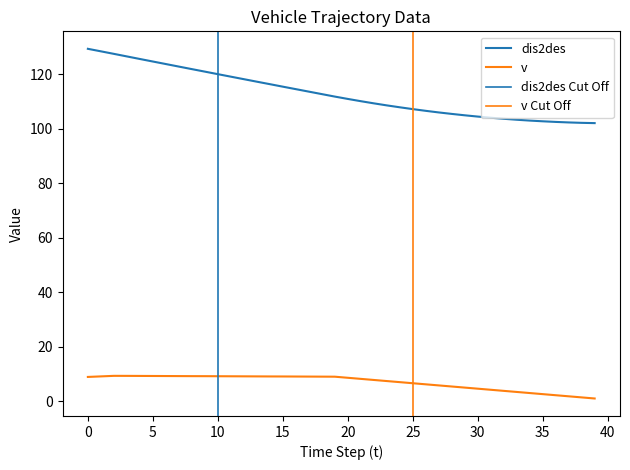

What value does the dis2des series have at 13?

117.3